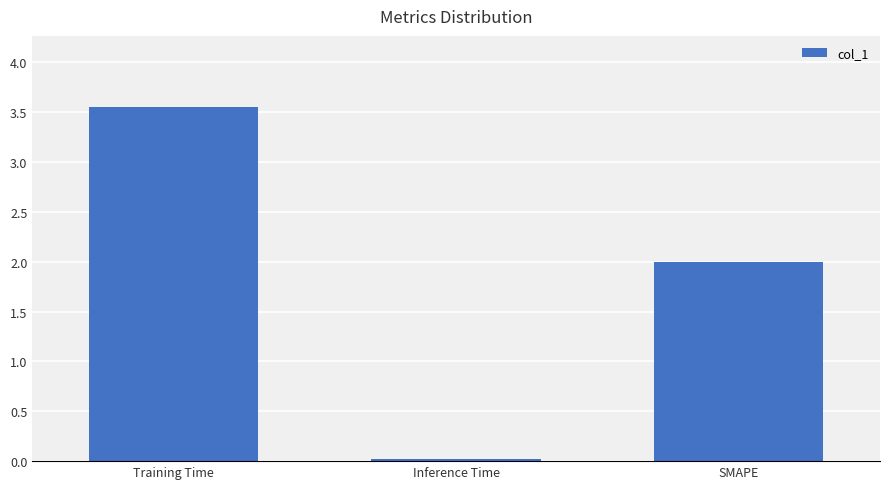

What is the label of the 3rd bar from the right?

Training Time